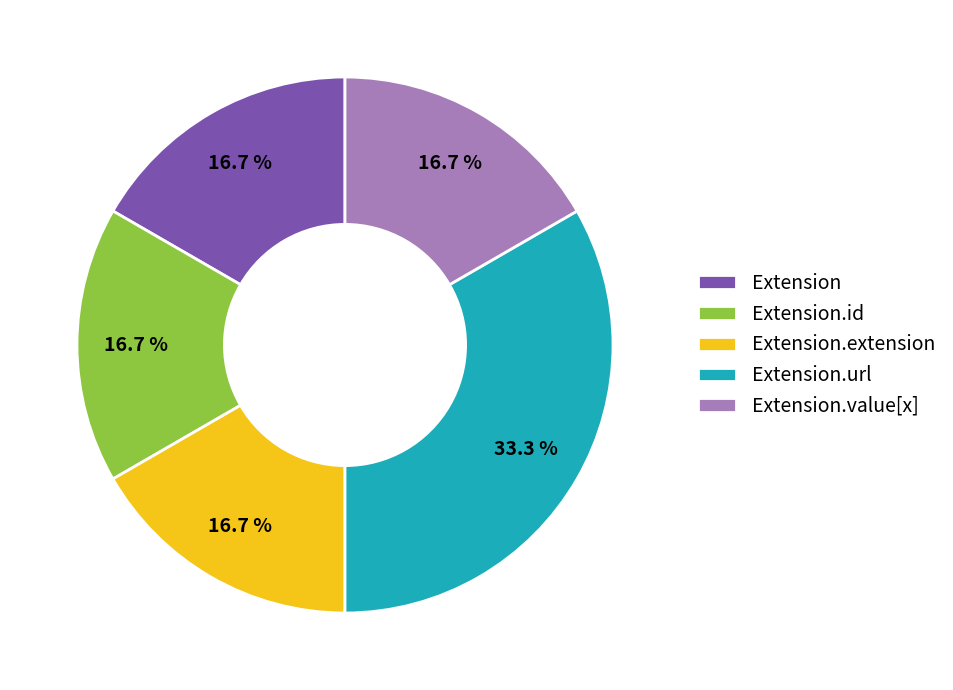

The Extension.id slice represents 6% of the pie. True or false?

False